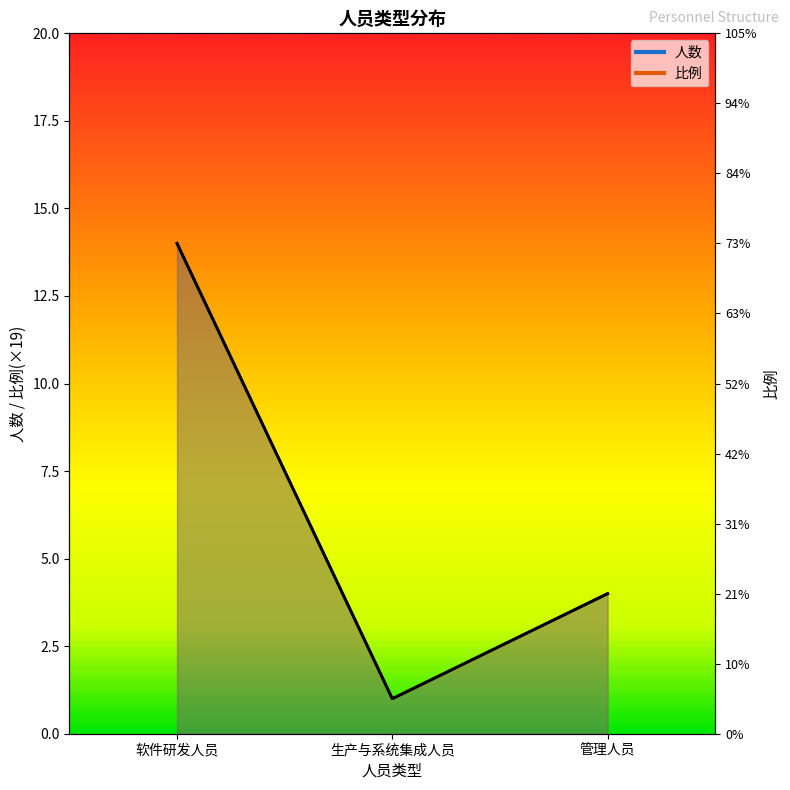

The value of 人数 at 生产与系统集成人员 is 1. True or false?

True